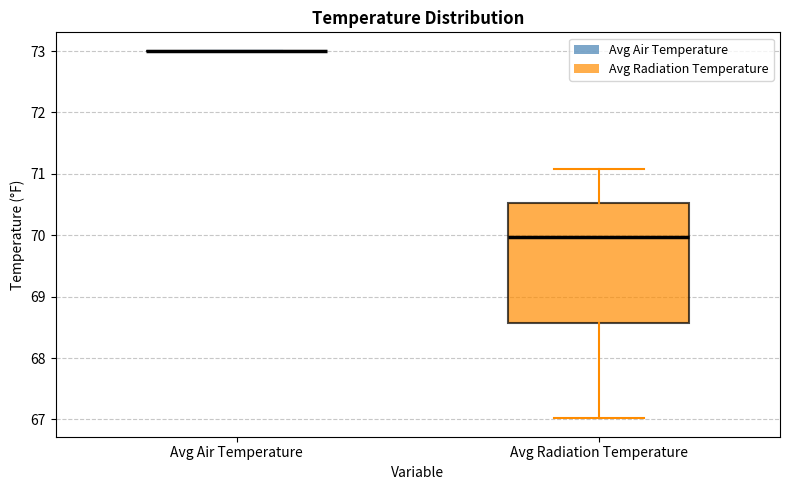

Reading left to right, transcribe this box plot: for each box, give where its median line is, the range the box spans, and where its two whiskers end, as read against the y-axis. The values are not printed on the chart, so give them approximately, as read against the axis.

Avg Air Temperature: box collapsed to a line at 73.0, whiskers 73.0 to 73.0
Avg Radiation Temperature: median 70.0, box 68.6 to 70.5, whiskers 67.0 to 71.1